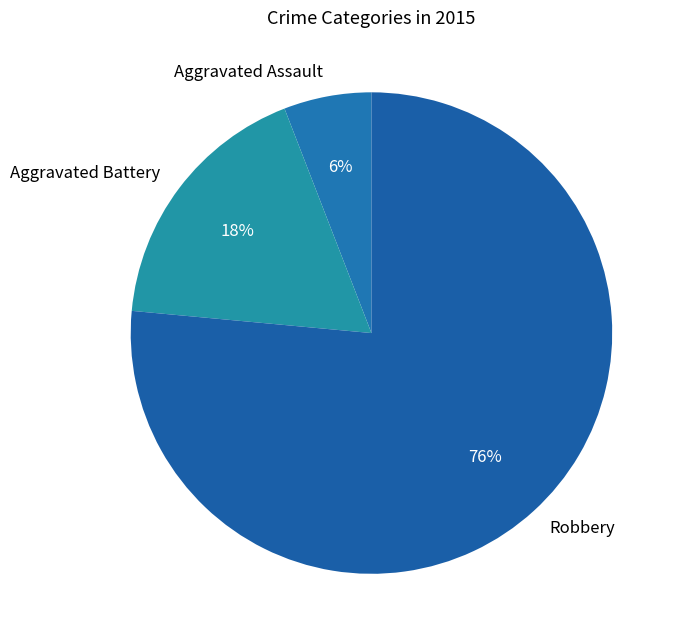

Is it true that Robbery is 76% of the pie?

True